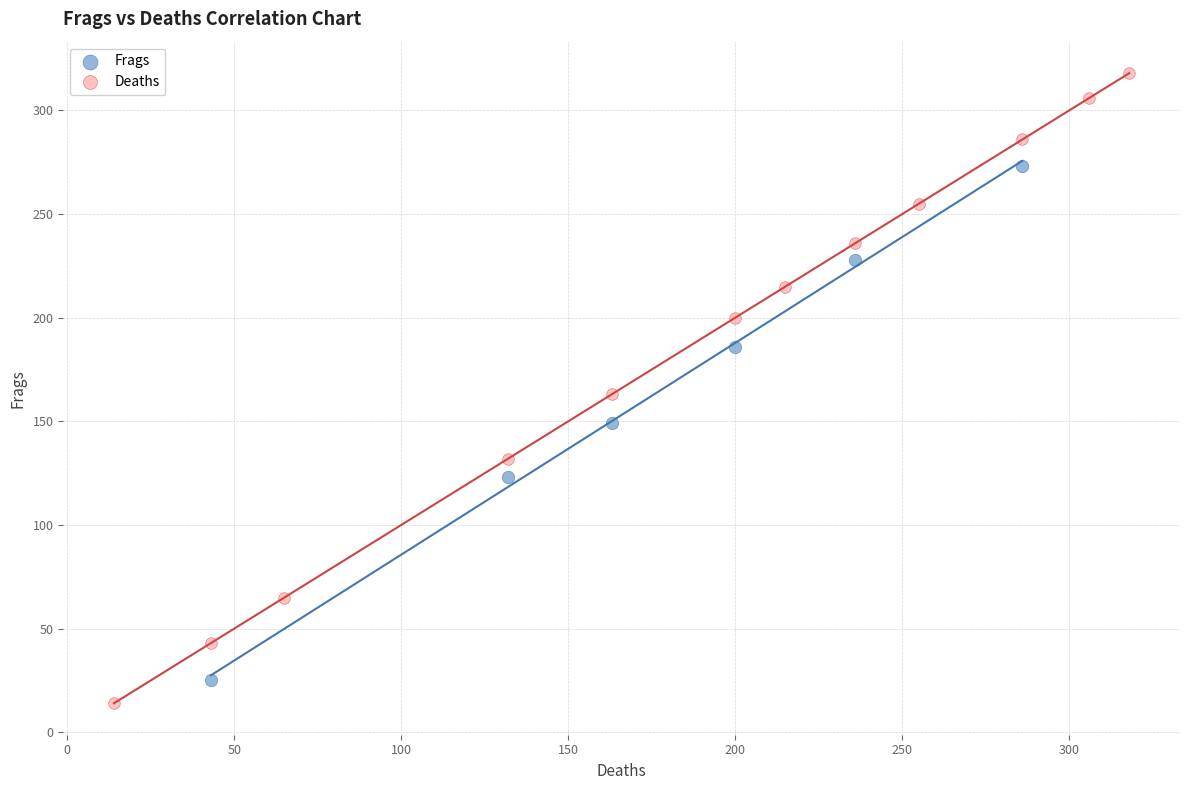

Which series reaches the maximum Y coordinate?

Deaths